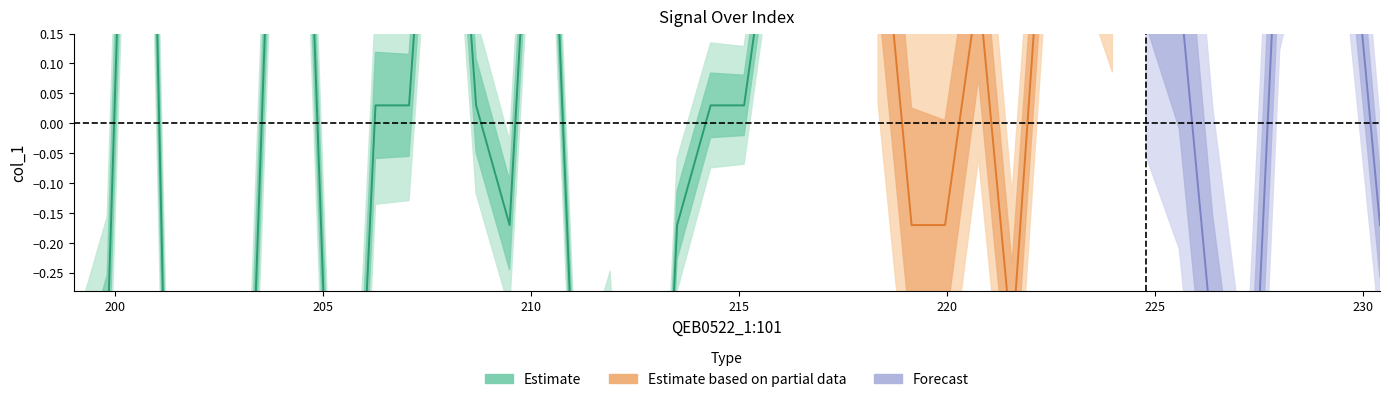

Rank the categories by value from highest to lowest.

2, 11, 14, 22, 6, 37, 7, 21, 23, 24, 29, 30, 32, 36, 38, 27, 31, 33, 9, 10, 12, 19, 20, 13, 18, 25, 26, 39, 1, 16, 28, 34, 0, 15, 35, 4, 5, 3, 8, 17